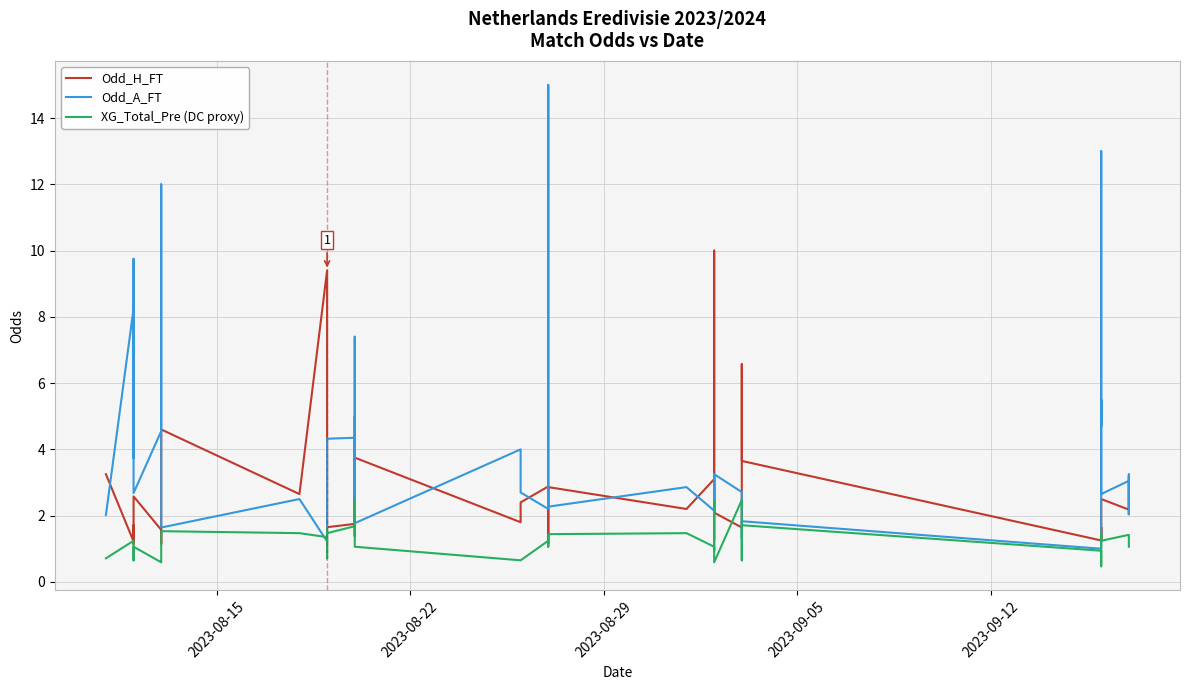

Is this an area chart (filled region under the line)?

No